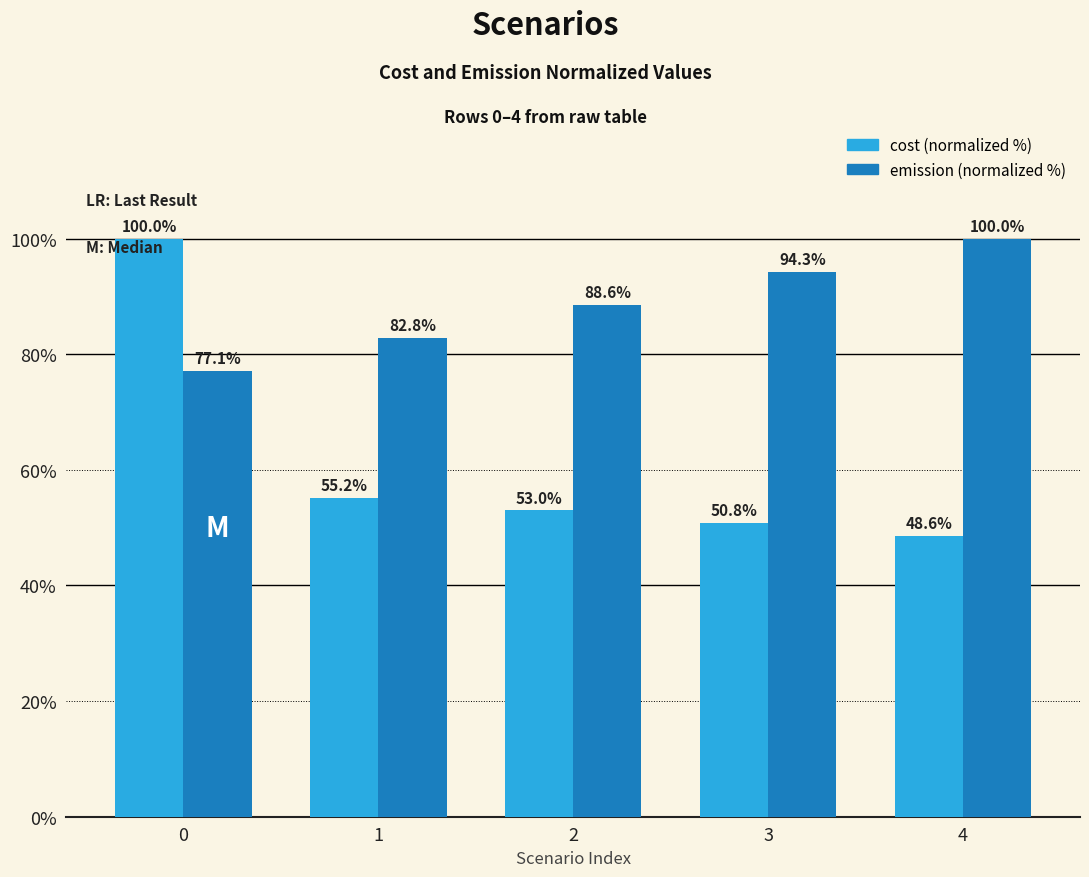

What is the spread (max minus min) of values at 4?

51.4